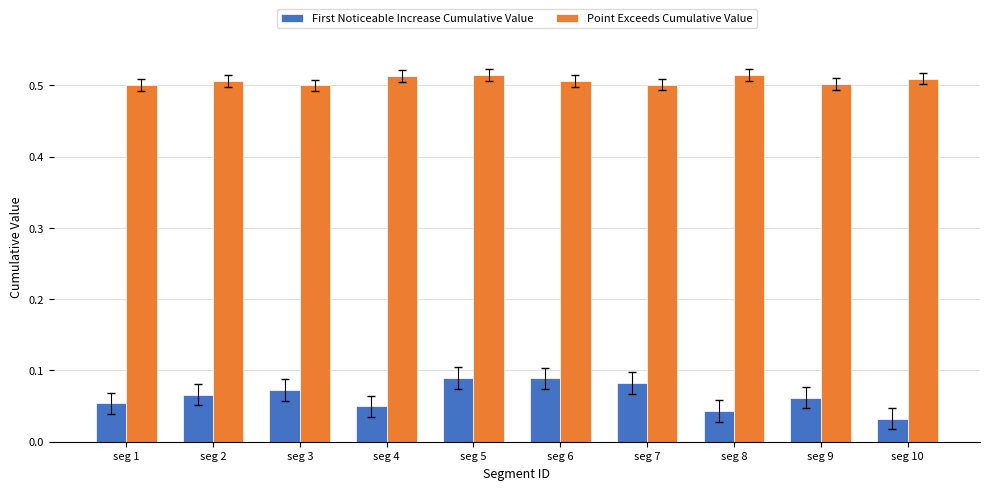

Which series has the widest spread of values?

First Noticeable Increase Cumulative Value